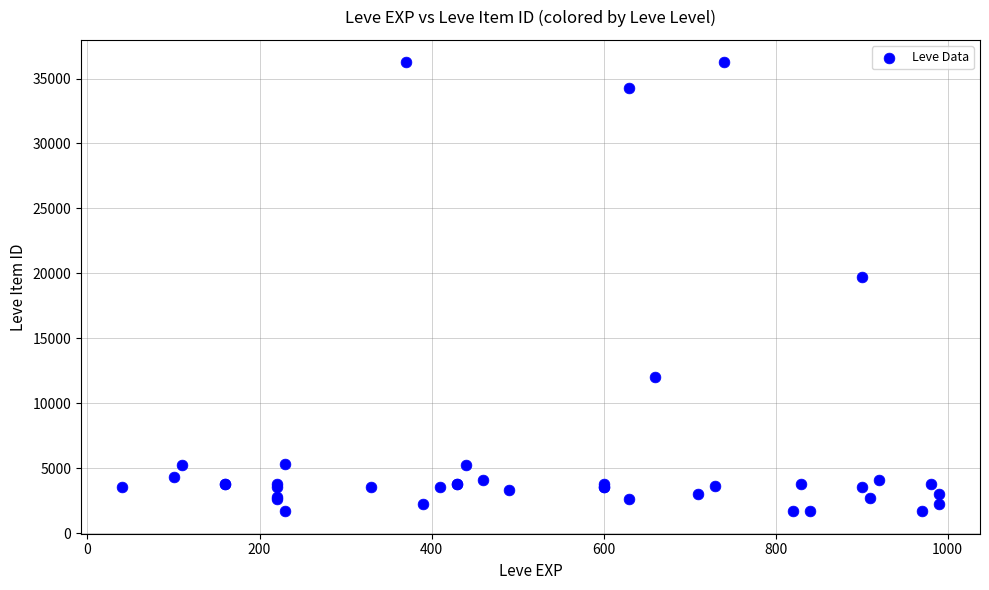

What Y value in the scatter plot is closest to 18967?

19744